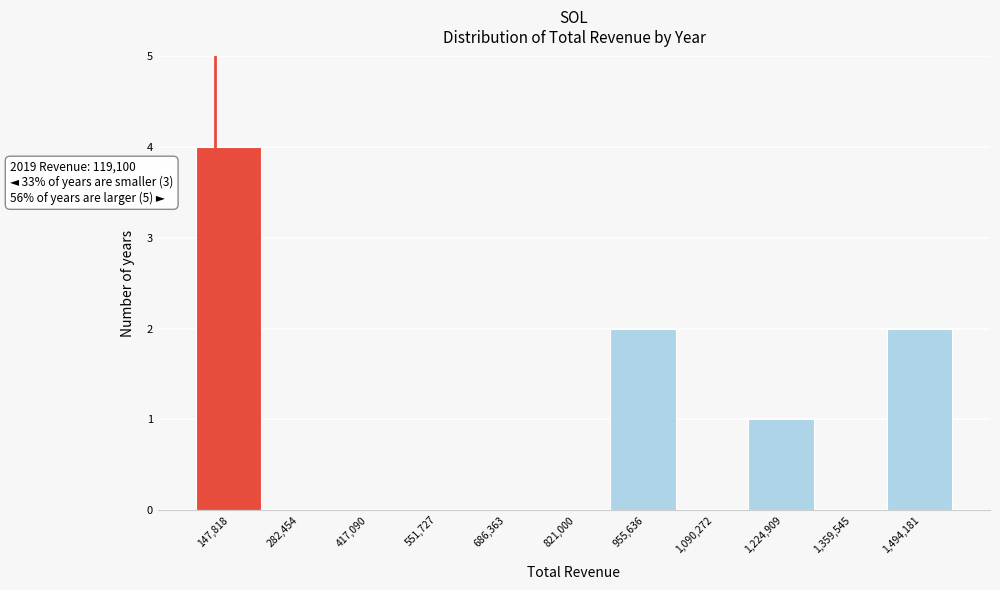

Over which range of the x-axis is the bar tallest?

80000 to 220000